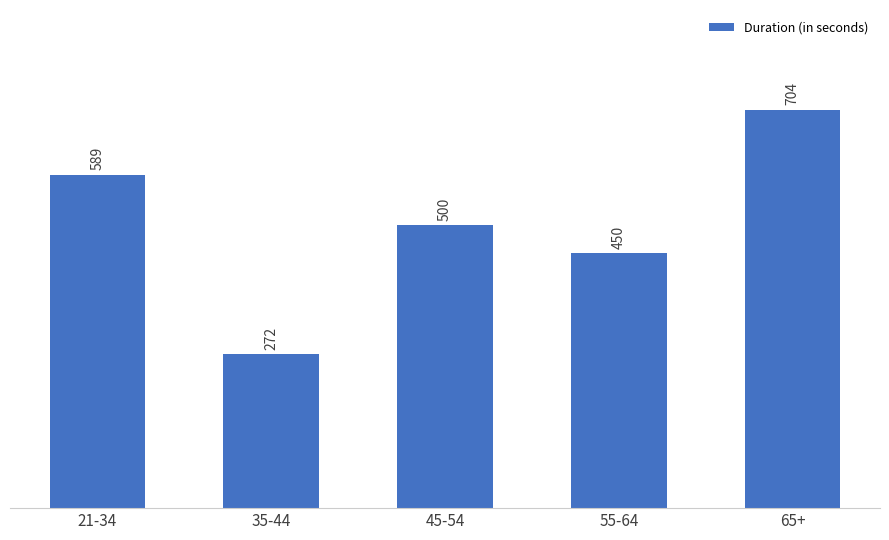

Between 21-34 and 55-64, which is larger?

21-34